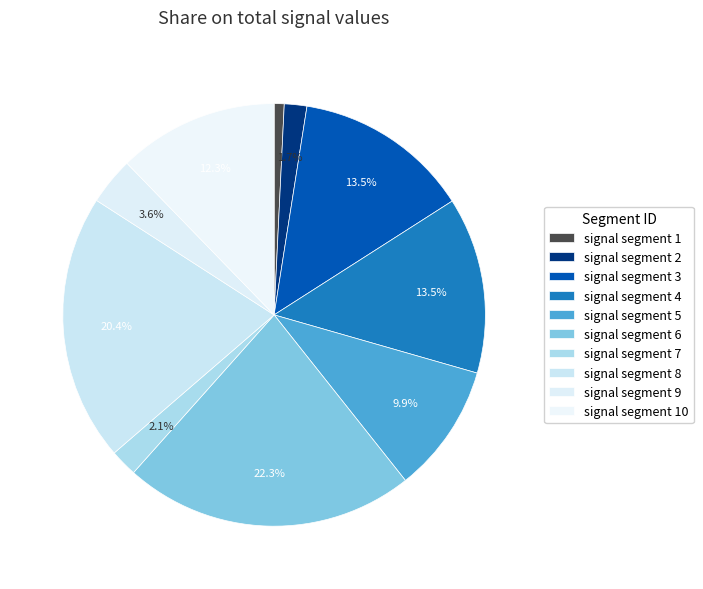

To the nearest percent, what portion does signal segment 5 represent?

10%